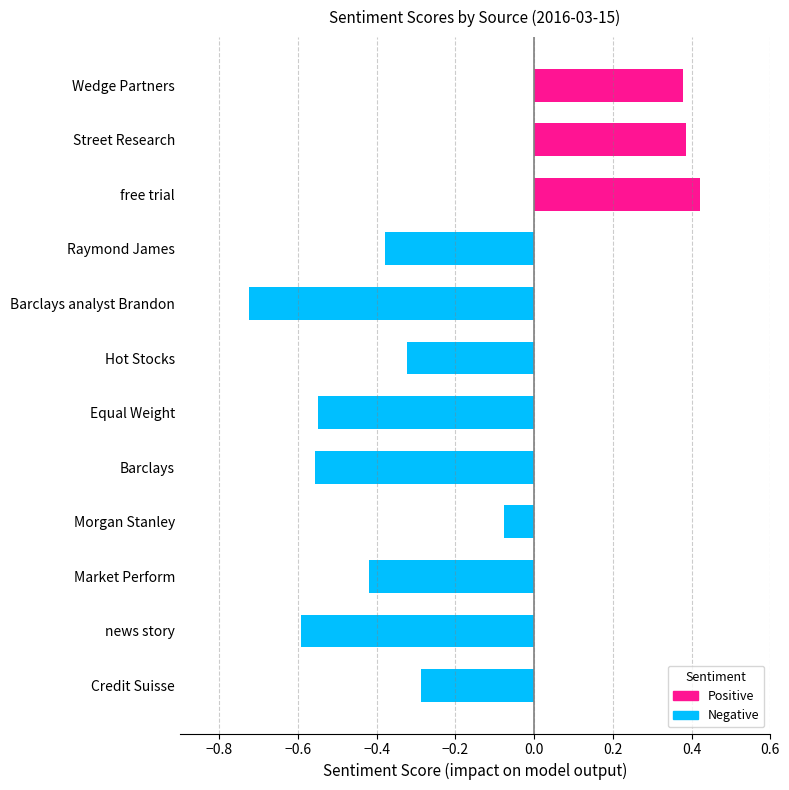

At which label is the value closest to 0?

Morgan Stanley